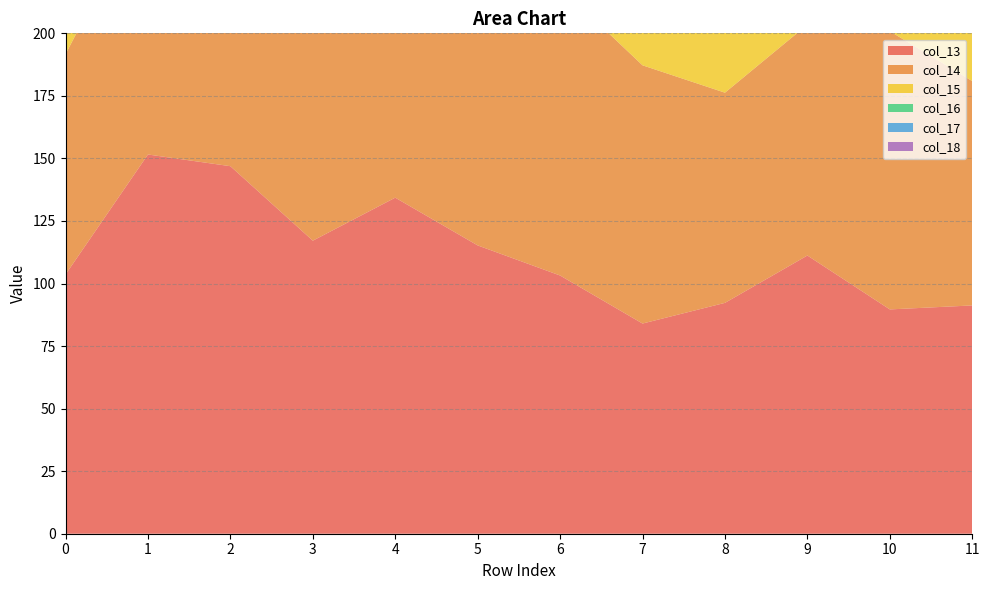

Reading left to right, what are all the values shown in this chart?

col_13: 103.6	151.6	146.9	117.1	134.3	115.2	103.2	84.0	92.3	111.2	89.7	91.2
col_14: 88.0	103.6	151.6	146.9	117.1	134.3	115.2	103.2	84.0	92.3	111.2	89.7
col_15: 85.0	88.0	103.6	151.6	146.9	117.1	134.3	115.2	103.2	84.0	92.3	111.2
col_16: 86.0	85.0	88.0	103.6	151.6	146.9	117.1	134.3	115.2	103.2	84.0	92.3
col_17: 80.0	86.0	85.0	88.0	103.6	151.6	146.9	117.1	134.3	115.2	103.2	84.0
col_18: 80.0	80.0	86.0	85.0	88.0	103.6	151.6	146.9	117.1	134.3	115.2	103.2